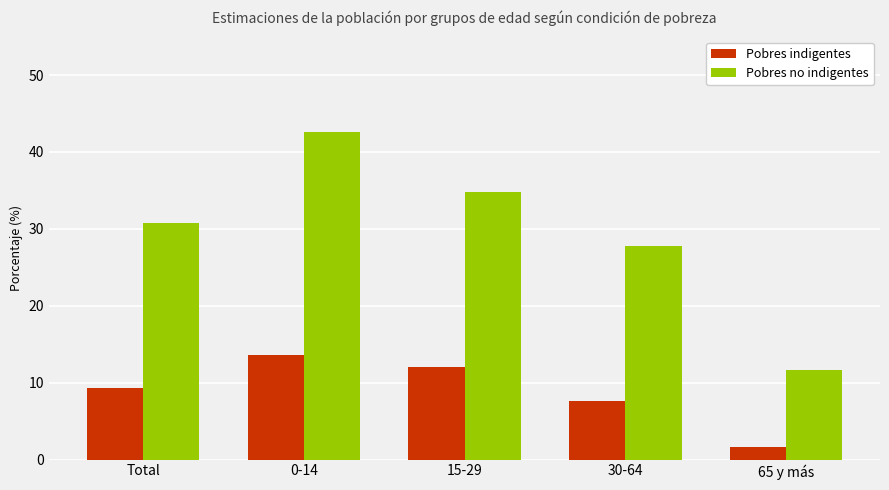

Rank the series by their maximum value, from lowest to highest.

Pobres indigentes, Pobres no indigentes